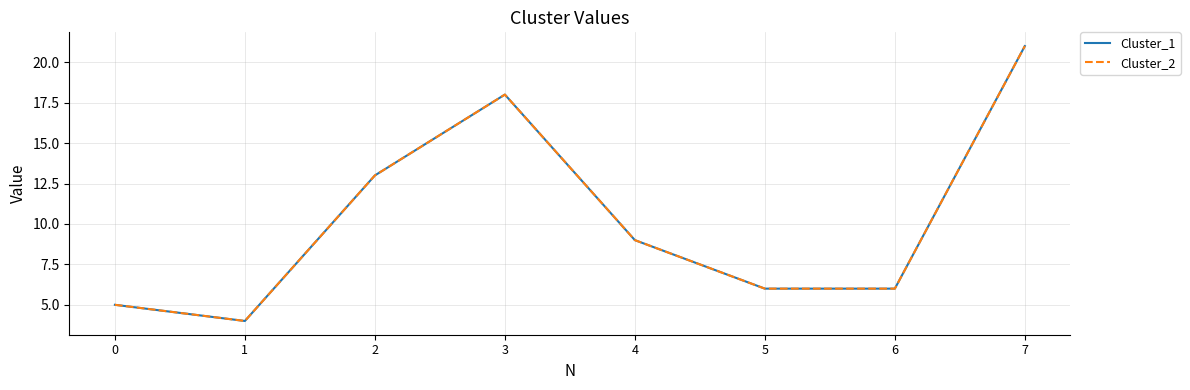

What is the sum of the Cluster_2 values at 0 and 7?

26